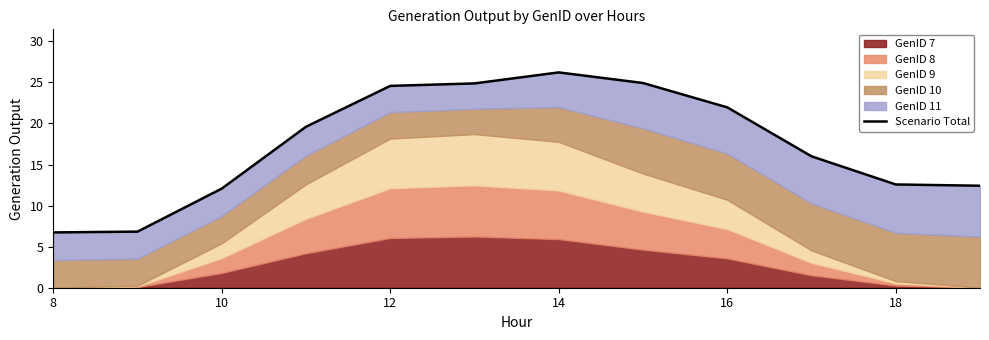

Reading left to right, extract all data points from this chart.

6.7	6.8	12.1	19.6	24.6	24.9	26.2	24.9	22.0	16.0	12.6	12.4